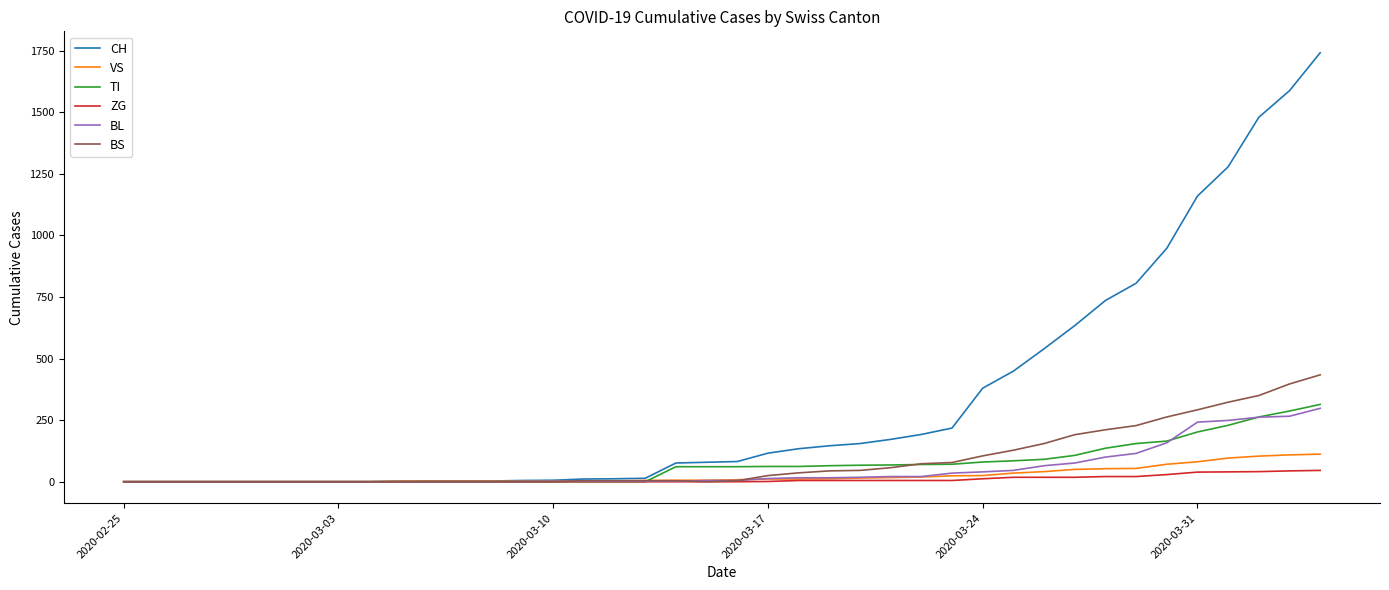

What is the greatest value displayed?

1742